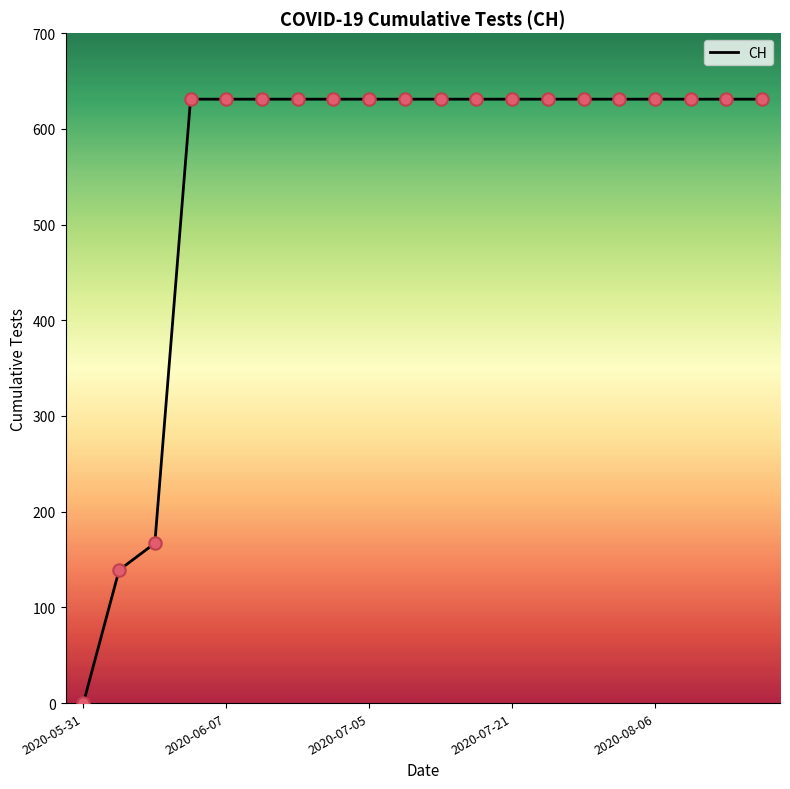

What is the maximum value shown in the chart?

631